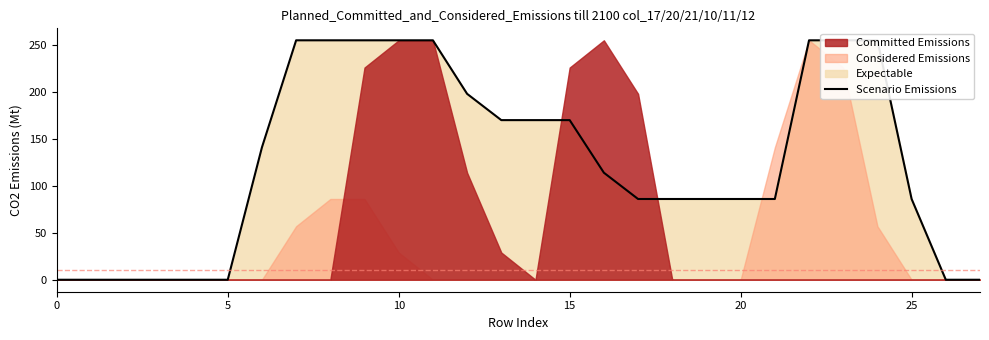

What is the greatest value displayed?

255